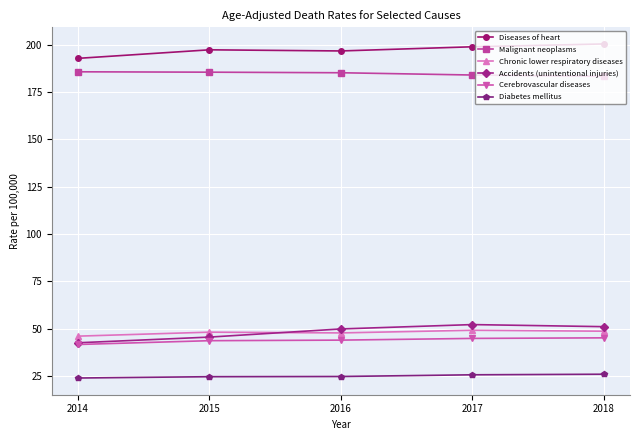

True or false: Malignant neoplasms has a value of 183.9 at 2017.

True